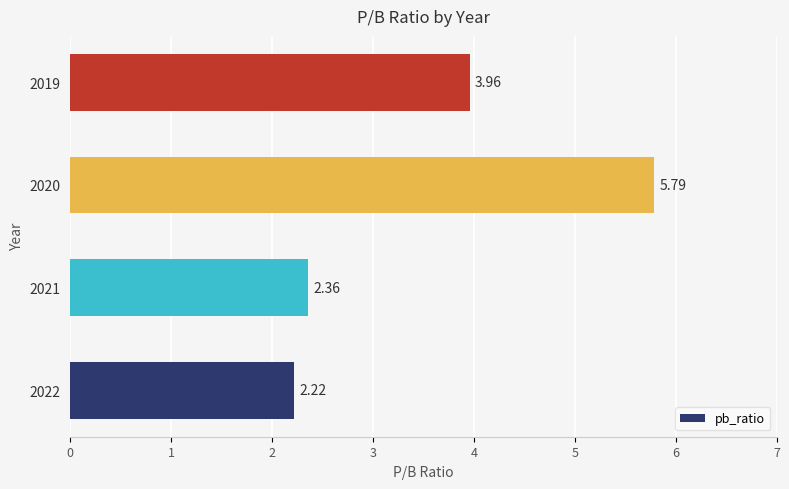

What is the difference between the values at 2021 and 2020?

3.4